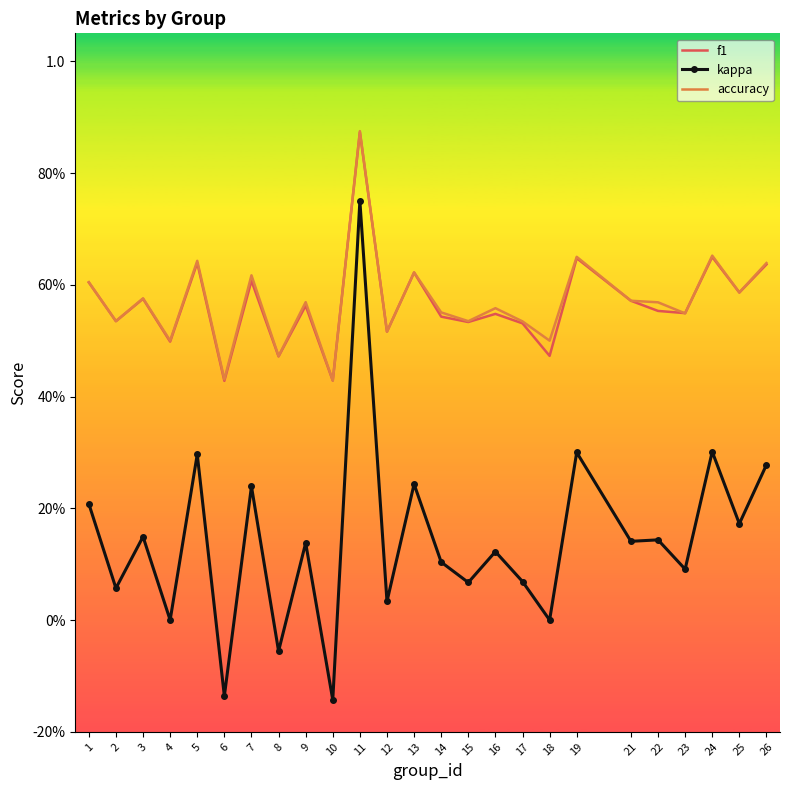

What is the average value of the kappa series?

0.1